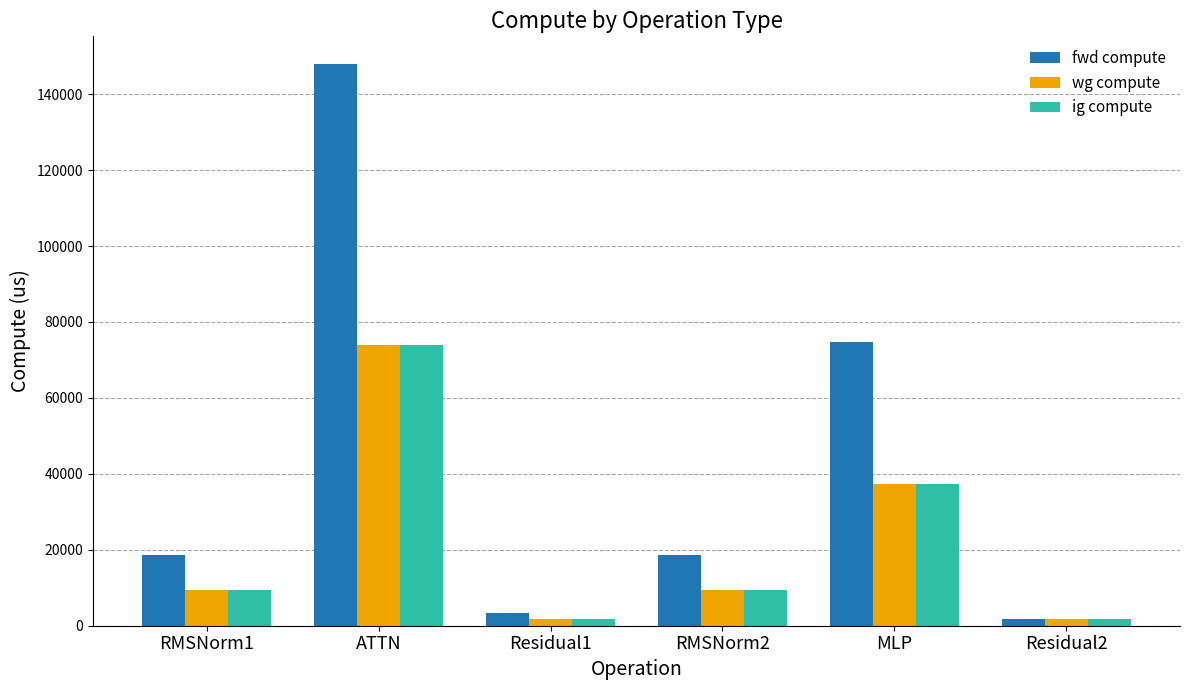

What are all the series names shown in the legend?

fwd compute, wg compute, ig compute